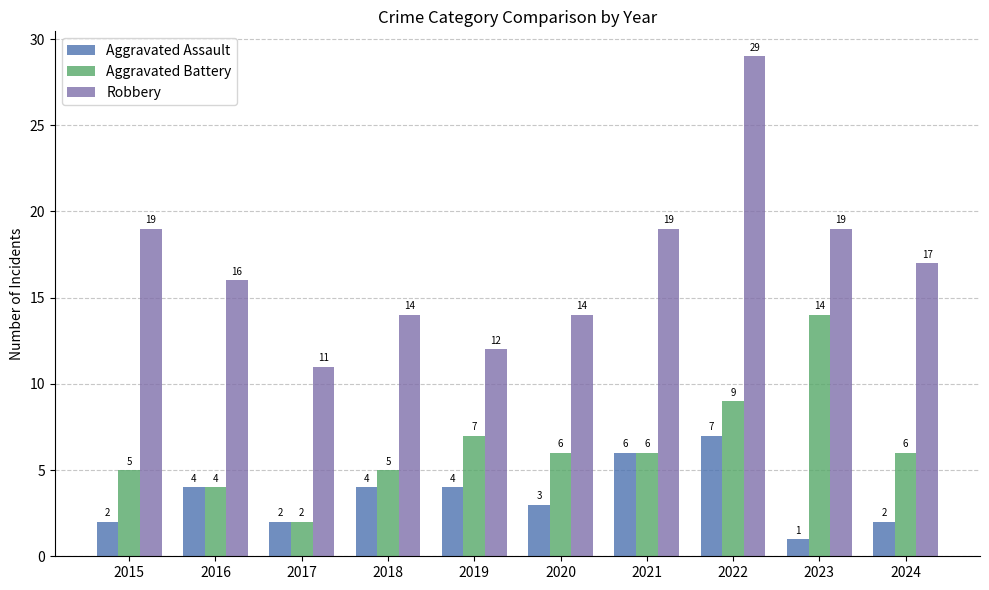

What is the value of the Aggravated Battery bar at the 9th from the left?

14